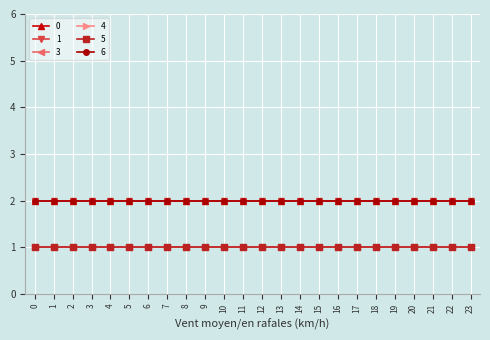

Reading left to right, transcribe all the data shown in this chart.

0: 0=2	1=2	2=2	3=2	4=2	5=2	6=2	7=2	8=2	9=2	10=2	11=2	12=2	13=2	14=2	15=2	16=2	17=2	18=2	19=2	20=2	21=2	22=2	23=2
1: 0=2	1=2	2=2	3=2	4=2	5=2	6=2	7=2	8=2	9=2	10=2	11=2	12=2	13=2	14=2	15=2	16=2	17=2	18=2	19=2	20=2	21=2	22=2	23=2
3: 0=1	1=1	2=1	3=1	4=1	5=1	6=1	7=1	8=1	9=1	10=1	11=1	12=1	13=1	14=1	15=1	16=1	17=1	18=1	19=1	20=1	21=1	22=1	23=1
4: 0=1	1=1	2=1	3=1	4=1	5=1	6=1	7=1	8=1	9=1	10=1	11=1	12=1	13=1	14=1	15=1	16=1	17=1	18=1	19=1	20=1	21=1	22=1	23=1
5: 0=1	1=1	2=1	3=1	4=1	5=1	6=1	7=1	8=1	9=1	10=1	11=1	12=1	13=1	14=1	15=1	16=1	17=1	18=1	19=1	20=1	21=1	22=1	23=1
6: 0=2	1=2	2=2	3=2	4=2	5=2	6=2	7=2	8=2	9=2	10=2	11=2	12=2	13=2	14=2	15=2	16=2	17=2	18=2	19=2	20=2	21=2	22=2	23=2